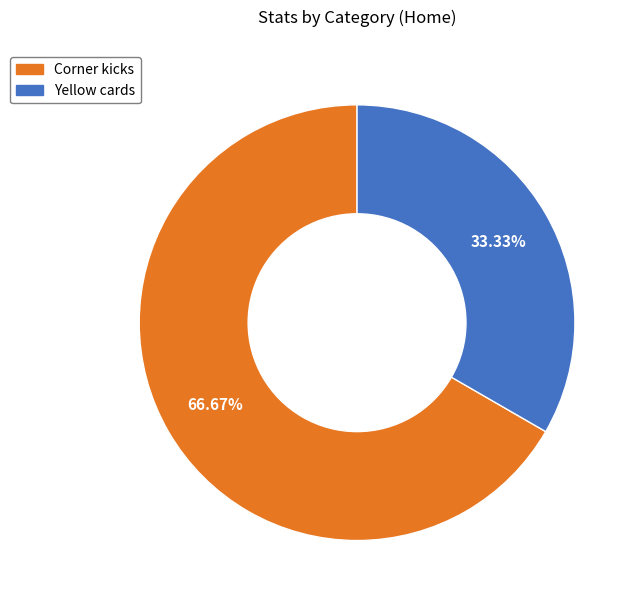

How many segments does this pie chart have?

2